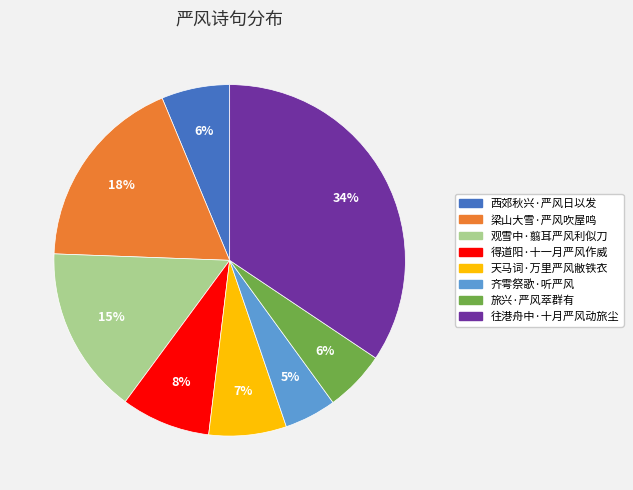

Which slice is the smallest?

齐雩祭歌·听严风